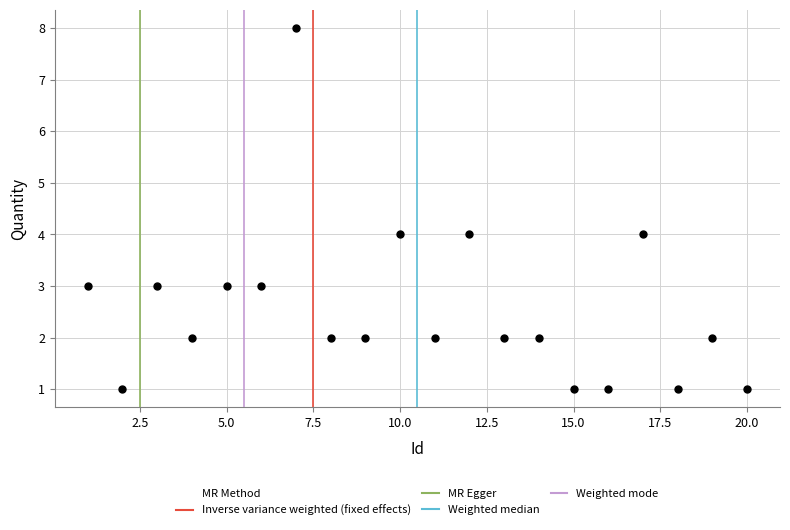

What is the range of X values (max minus min)?

19